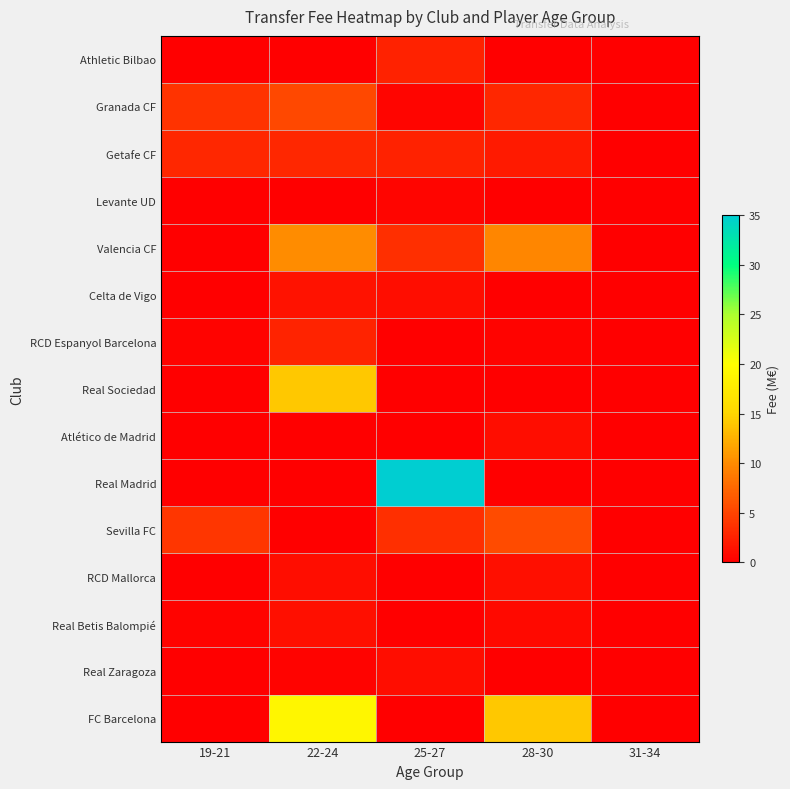

Reading left to right, transcribe all the data shown in this chart.

Athletic Bilbao: 19-21=0.0	22-24=0.0	25-27=2.5	28-30=0.0	31-34=0.0
Granada CF: 19-21=3.8	22-24=5.3	25-27=0.5	28-30=3.0	31-34=0.0
Getafe CF: 19-21=3.0	22-24=3.0	25-27=2.5	28-30=2.0	31-34=0.0
Levante UD: 19-21=0.0	22-24=0.0	25-27=0.5	28-30=0.0	31-34=0.0
Valencia CF: 19-21=0.0	22-24=10.0	25-27=3.5	28-30=9.7	31-34=0.0
Celta de Vigo: 19-21=0.0	22-24=1.5	25-27=1.0	28-30=0.0	31-34=0.0
RCD Espanyol Barcelona: 19-21=0.3	22-24=2.7	25-27=0.0	28-30=0.3	31-34=0.0
Real Sociedad: 19-21=0.0	22-24=14.0	25-27=0.0	28-30=0.0	31-34=0.0
Atlético de Madrid: 19-21=0.0	22-24=0.0	25-27=0.0	28-30=1.0	31-34=0.0
Real Madrid: 19-21=0.0	22-24=0.0	25-27=35.0	28-30=0.0	31-34=0.0
Sevilla FC: 19-21=4.0	22-24=0.0	25-27=3.5	28-30=5.5	31-34=0.0
RCD Mallorca: 19-21=0.0	22-24=1.0	25-27=0.0	28-30=1.2	31-34=0.0
Real Betis Balompié: 19-21=0.3	22-24=1.1	25-27=0.0	28-30=0.8	31-34=0.0
Real Zaragoza: 19-21=0.0	22-24=0.3	25-27=1.0	28-30=0.0	31-34=0.0
FC Barcelona: 19-21=0.0	22-24=19.0	25-27=0.0	28-30=14.0	31-34=0.0